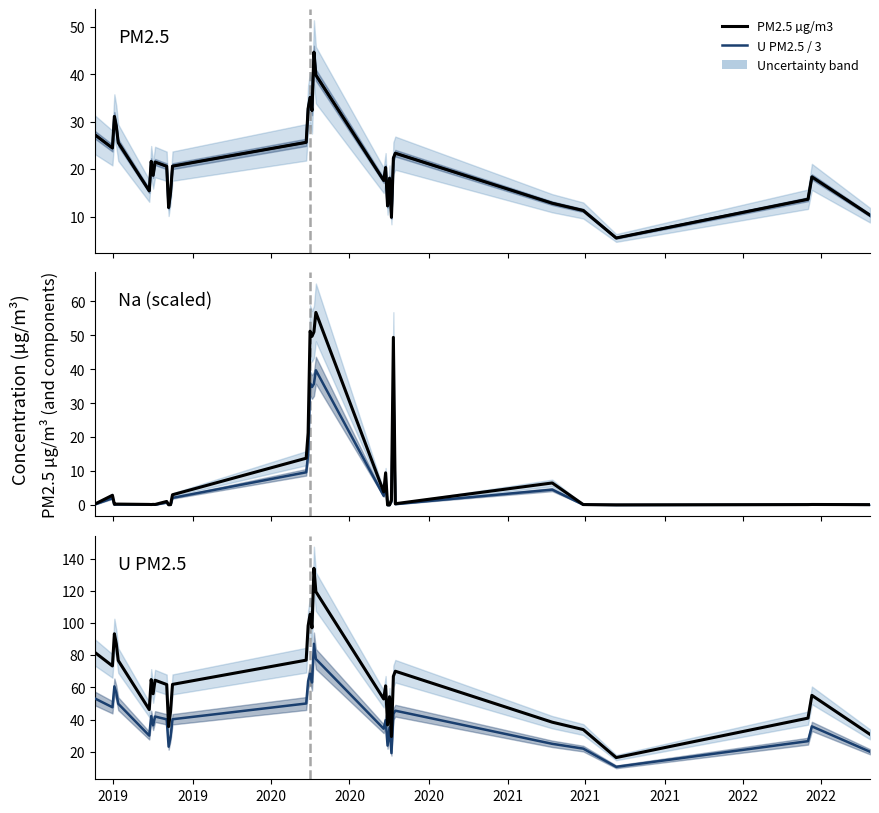

True or false: U PM2.5 µg/m3 has a value of 11.2 at 21.

False